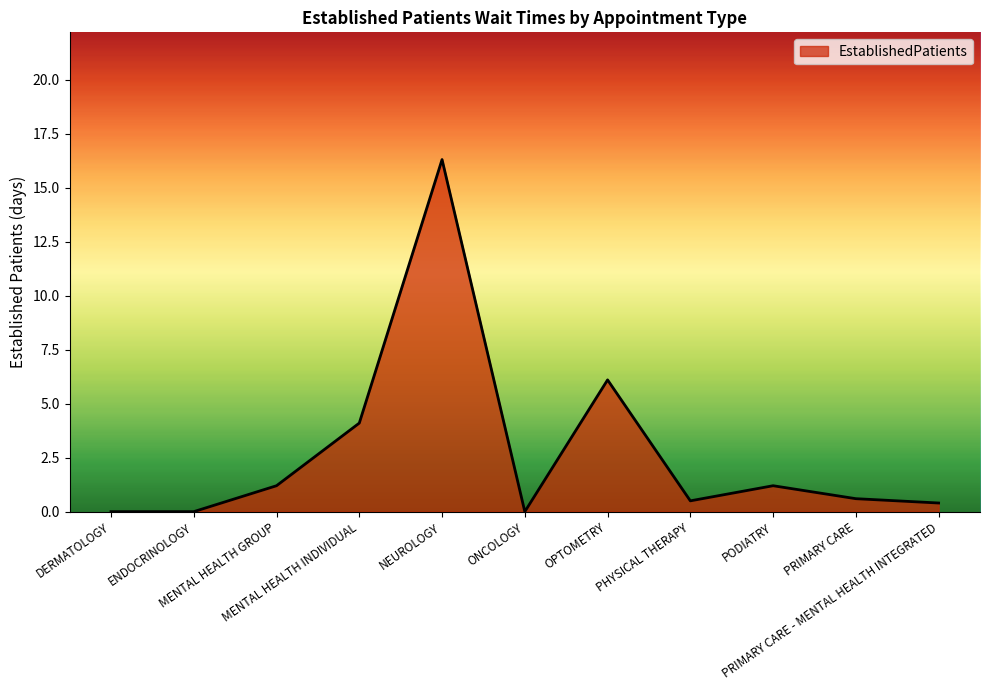

What is the greatest value displayed?

16.3